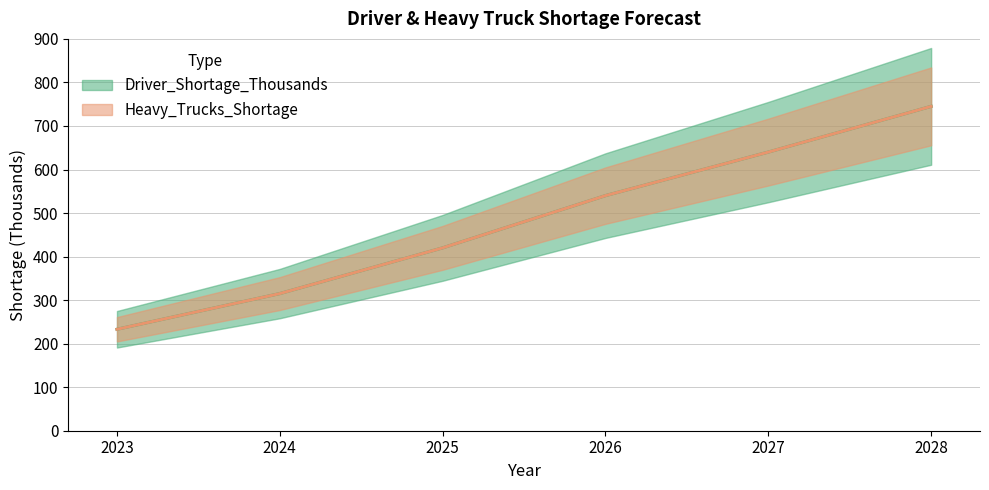

What is the sum of the Heavy_Trucks_Shortage values at 2028 and 2026?

1285